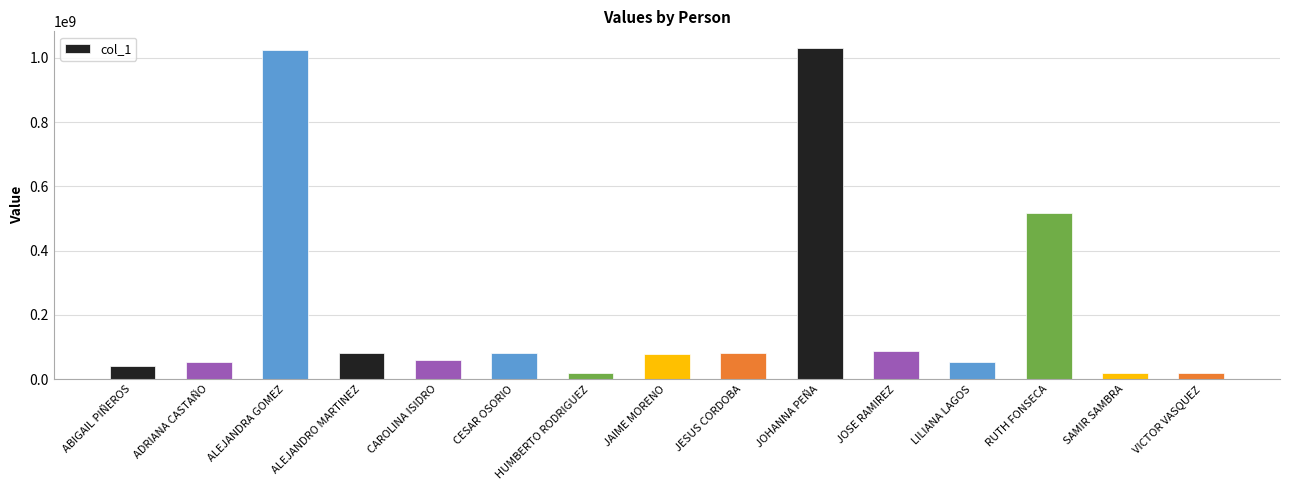

What is the change in value from ALEJANDRA GOMEZ to HUMBERTO RODRIGUEZ?

-1004807396